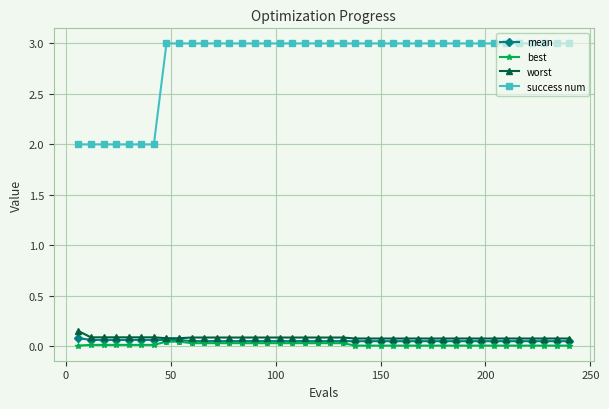

True or false: mean and success num intersect in this chart.

False